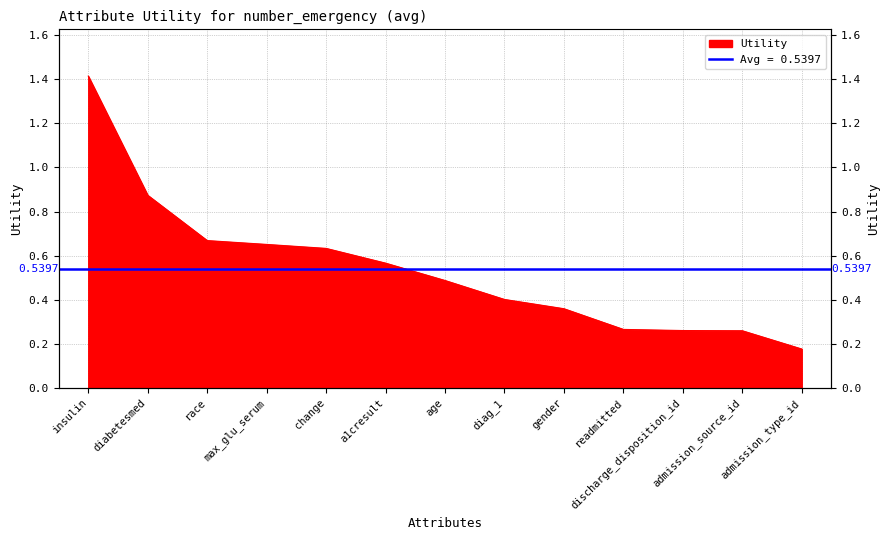

At which label is the value closest to 0?

admission_type_id